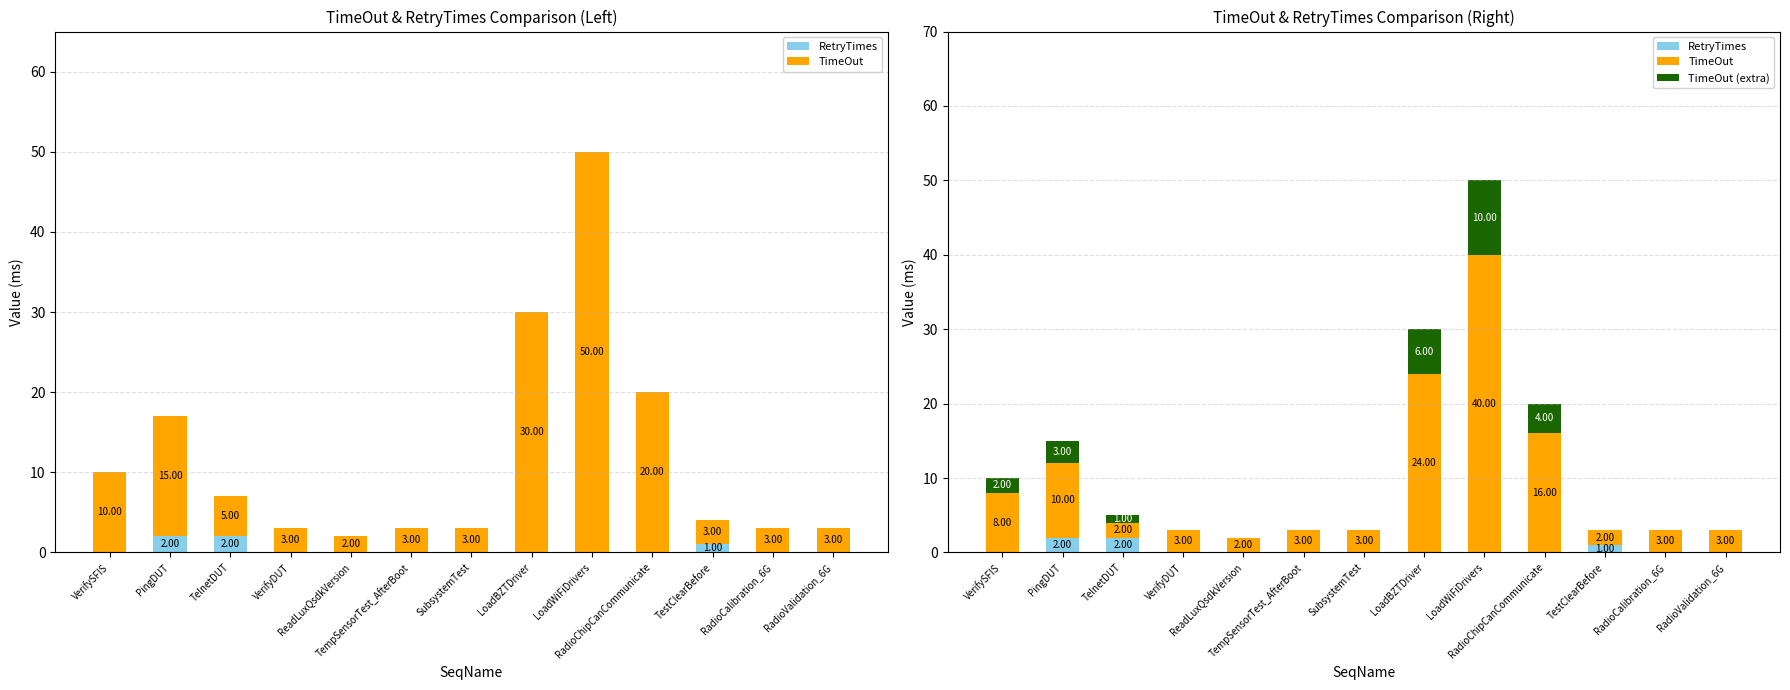

What is the label of the 13th bar from the right?

VerifySFIS